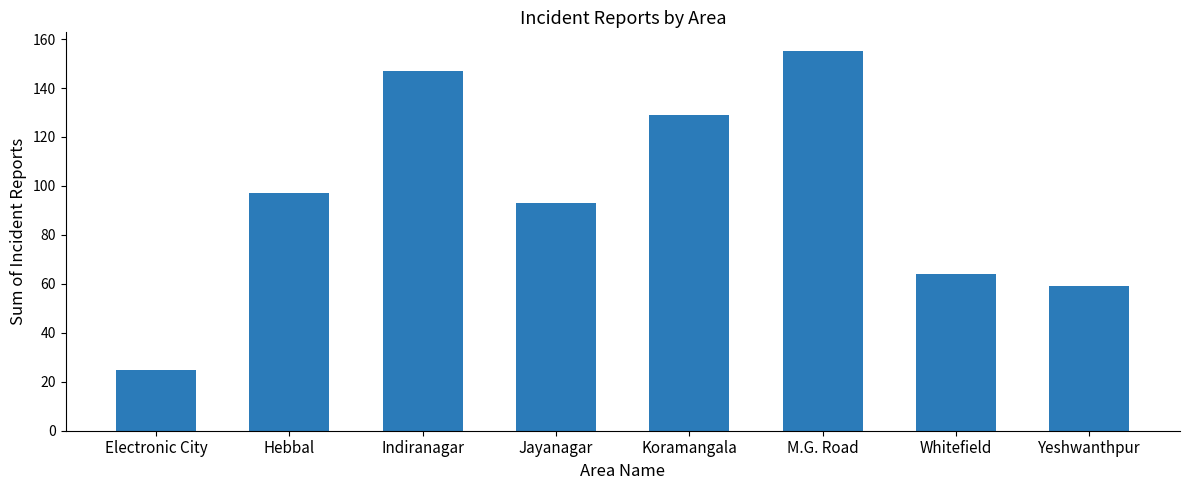

What is the smallest value displayed?

25